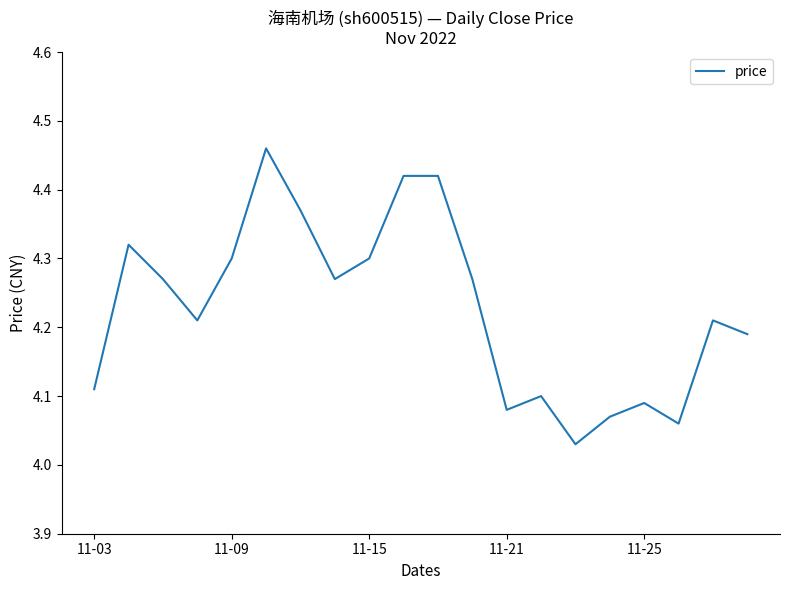

What is the difference between the maximum and minimum values?

0.4